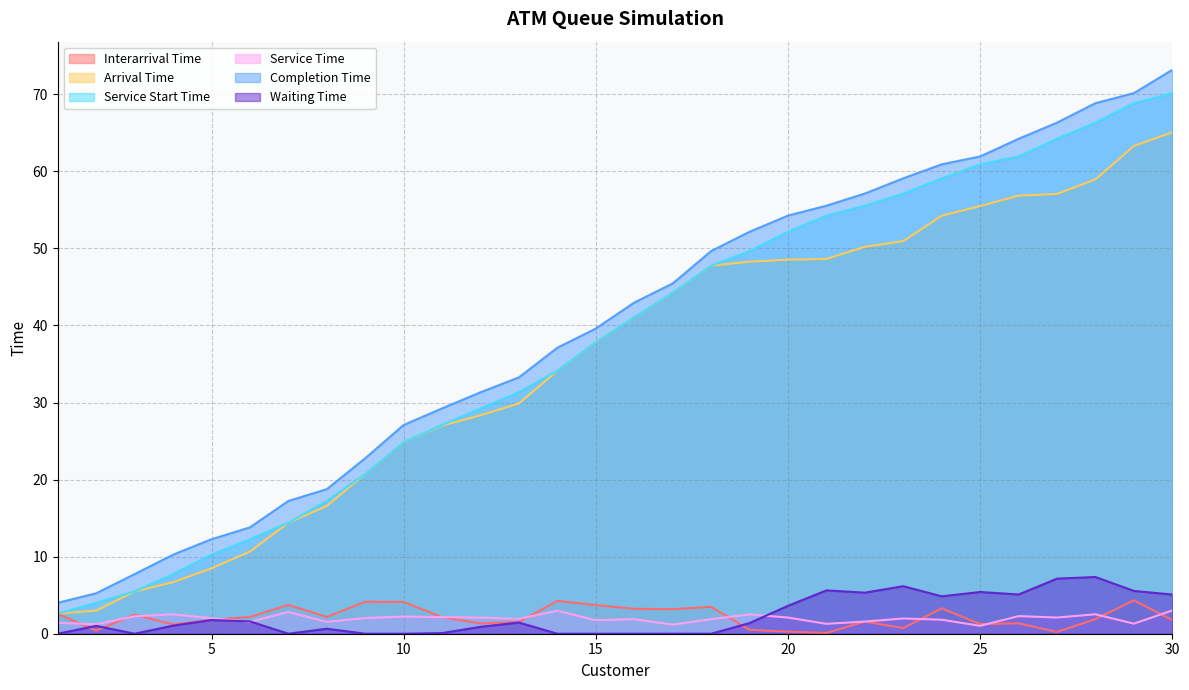

At which label does Arrival Time reach its peak?

30